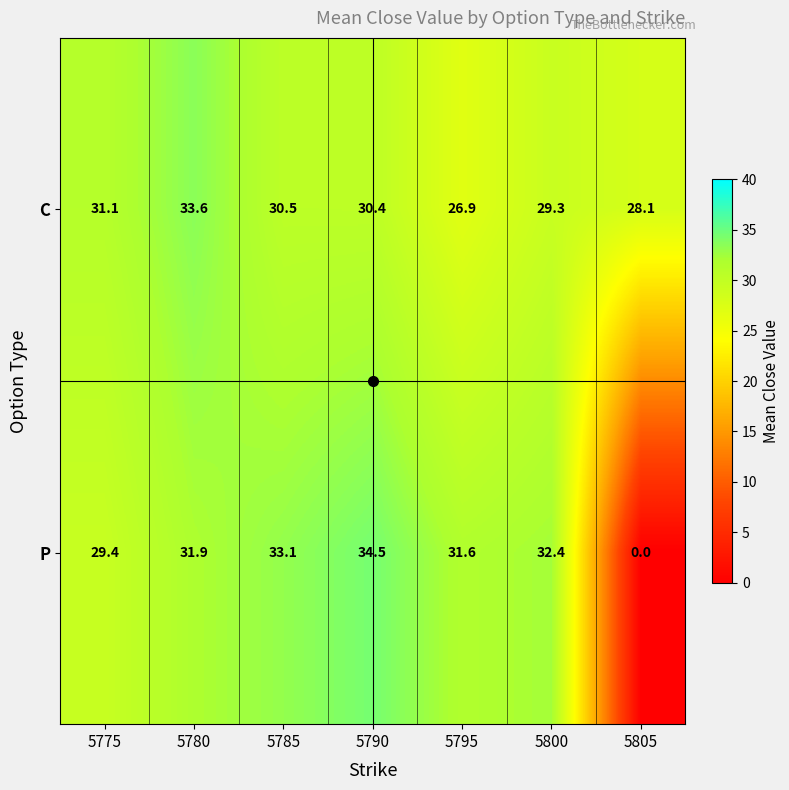

What is the difference between the P values at 5775 and 5795?

2.2